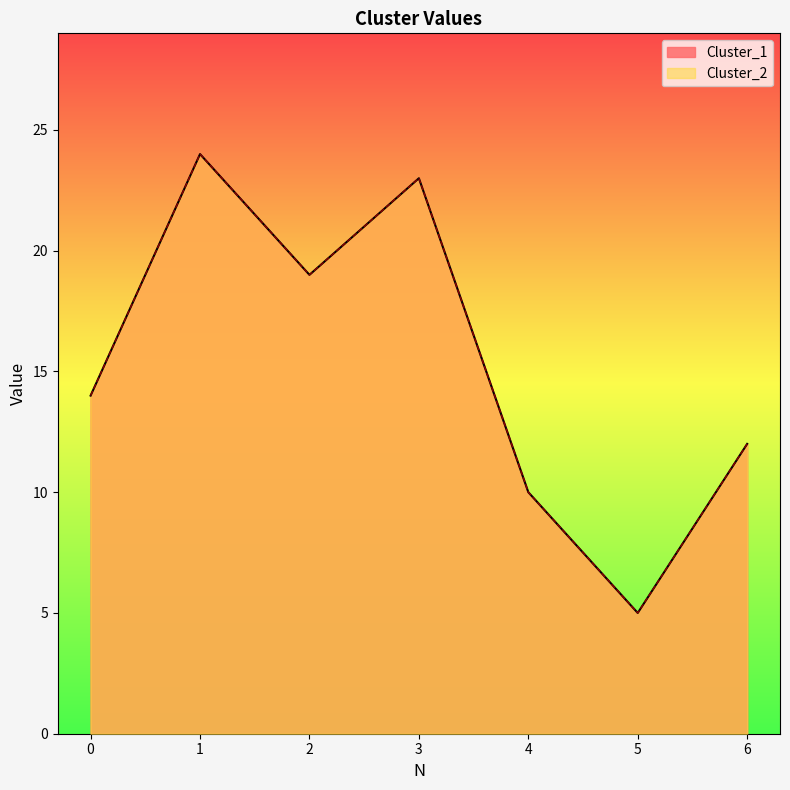

What is the minimum value for Cluster_2?

5